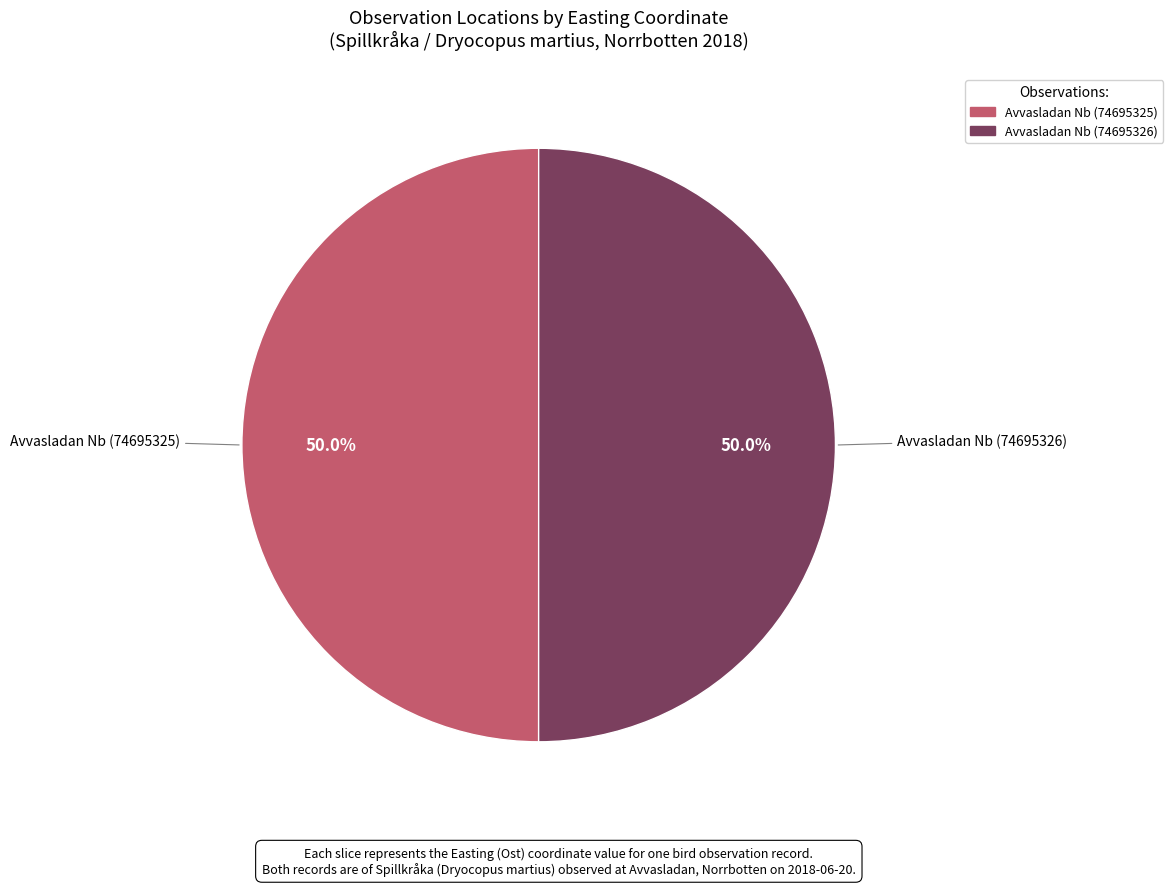

What is the total percentage of Avvasladan Nb (74695325) and Avvasladan Nb (74695326)?

100.0%